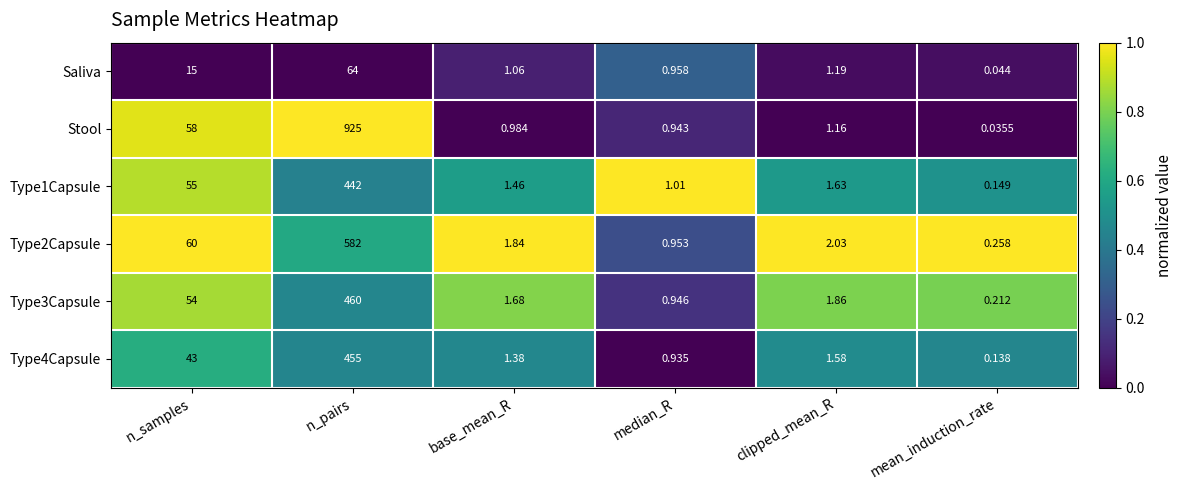

Rank the categories by Type3Capsule value from lowest to highest.

mean_induction_rate, median_R, base_mean_R, clipped_mean_R, n_samples, n_pairs